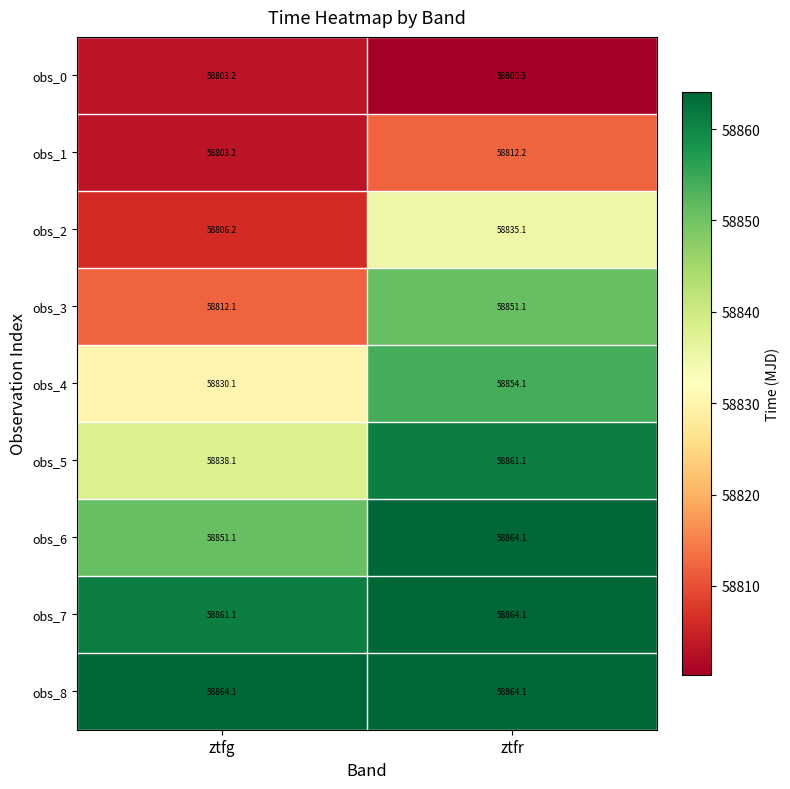

Reading left to right, extract all data points from this chart.

obs_0: 58803.2	58800.3
obs_1: 58803.2	58812.2
obs_2: 58806.2	58835.1
obs_3: 58812.1	58851.1
obs_4: 58830.1	58854.1
obs_5: 58838.1	58861.1
obs_6: 58851.1	58864.1
obs_7: 58861.1	58864.1
obs_8: 58864.1	58864.1